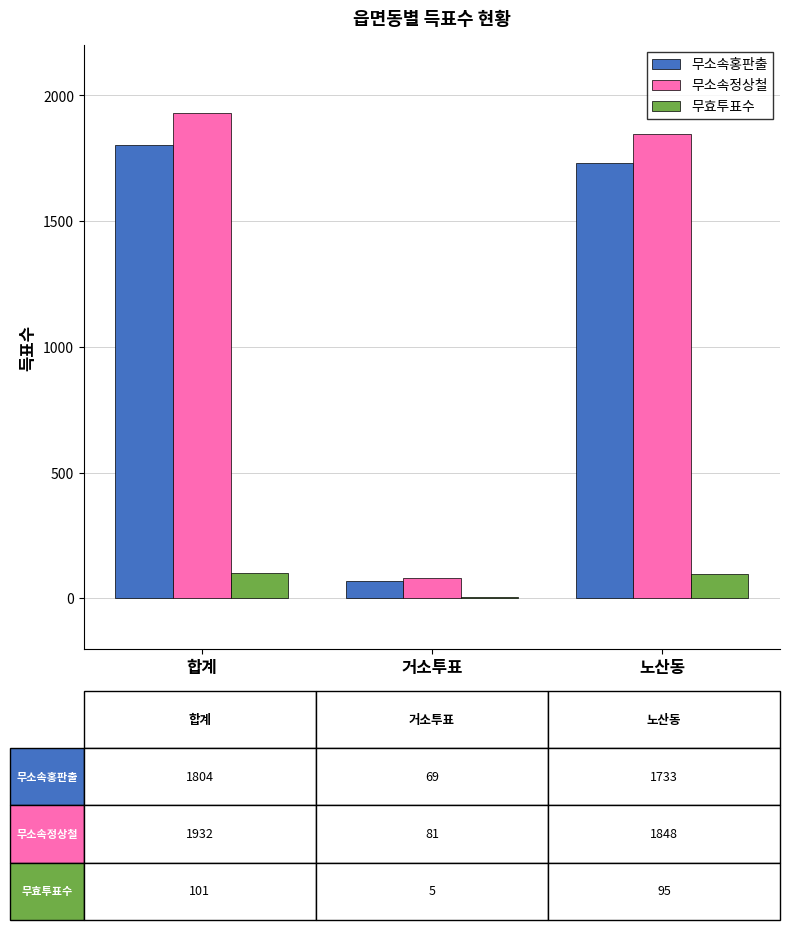

Which category has the highest value in the 무소속정상철 series?

합계